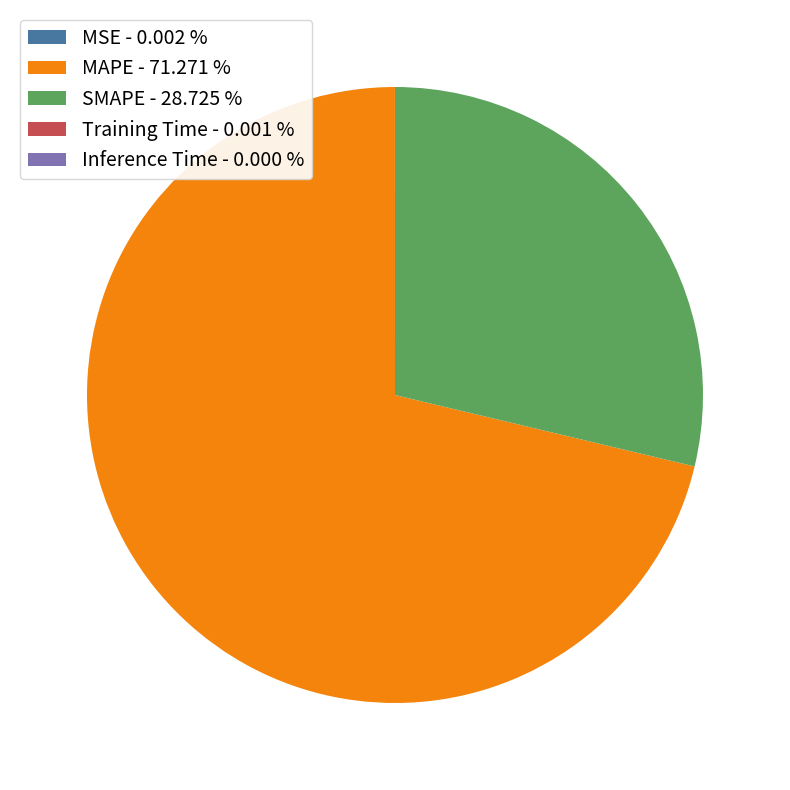

The SMAPE slice represents 29% of the pie. True or false?

True